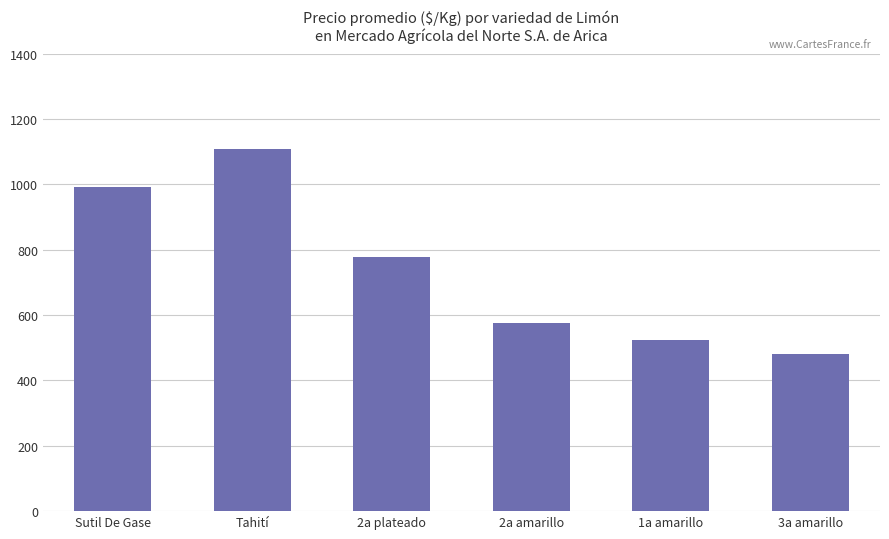

Count the number of categories in the chart.

6